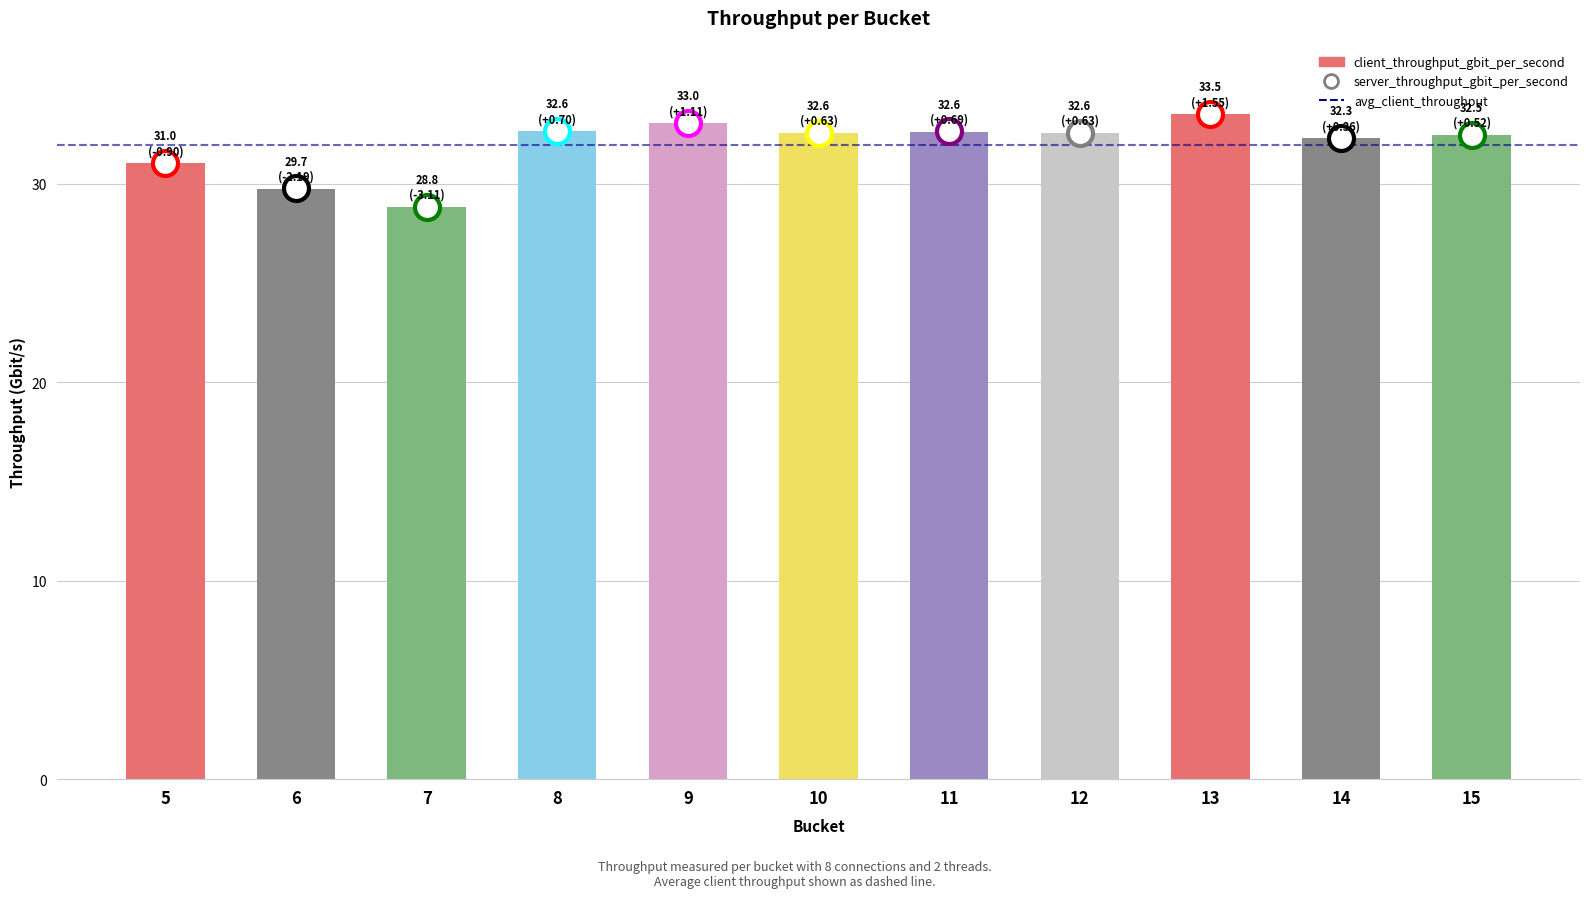

The value at 6 is 29.7. True or false?

True